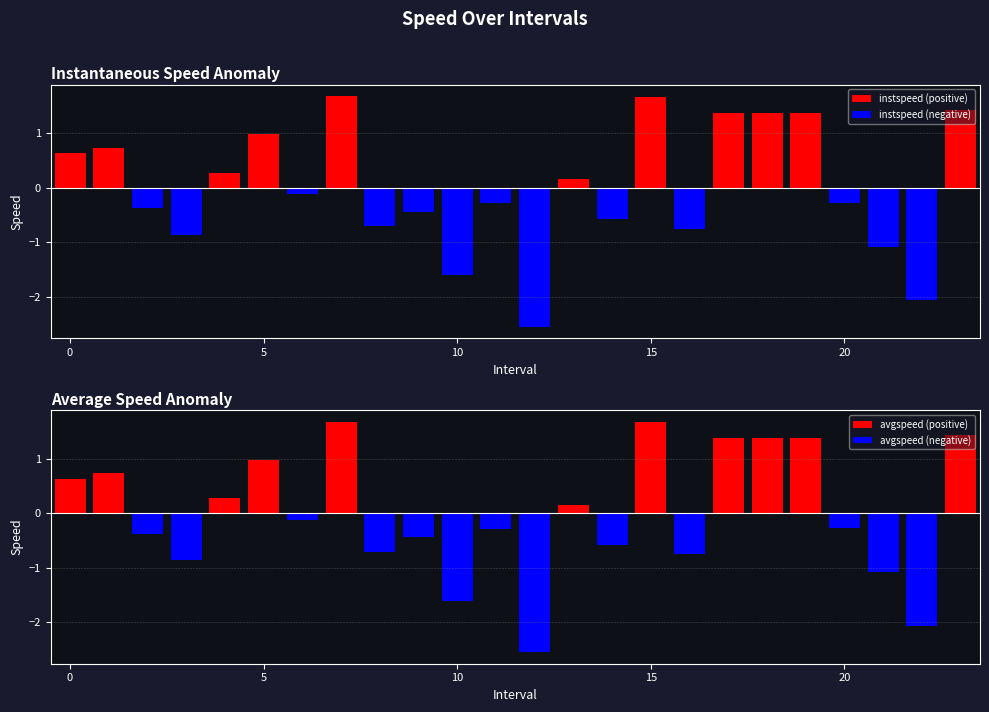

Is it true that avgspeed (negative) equals 0.0 at 7?

True